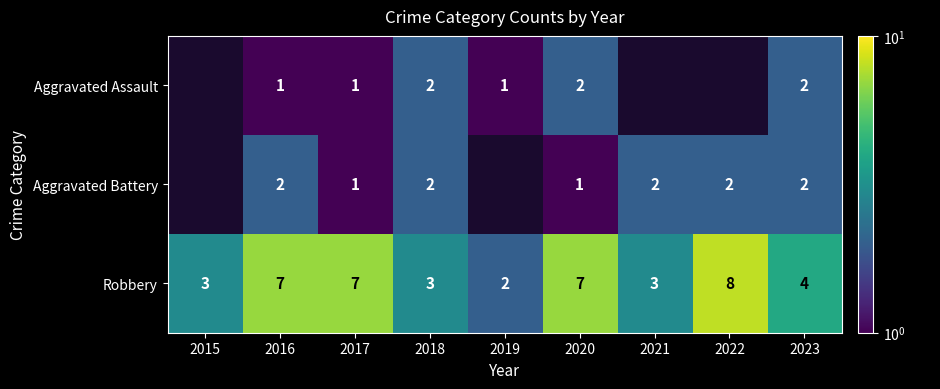

The value of Aggravated Assault at 2020 is 2. True or false?

True